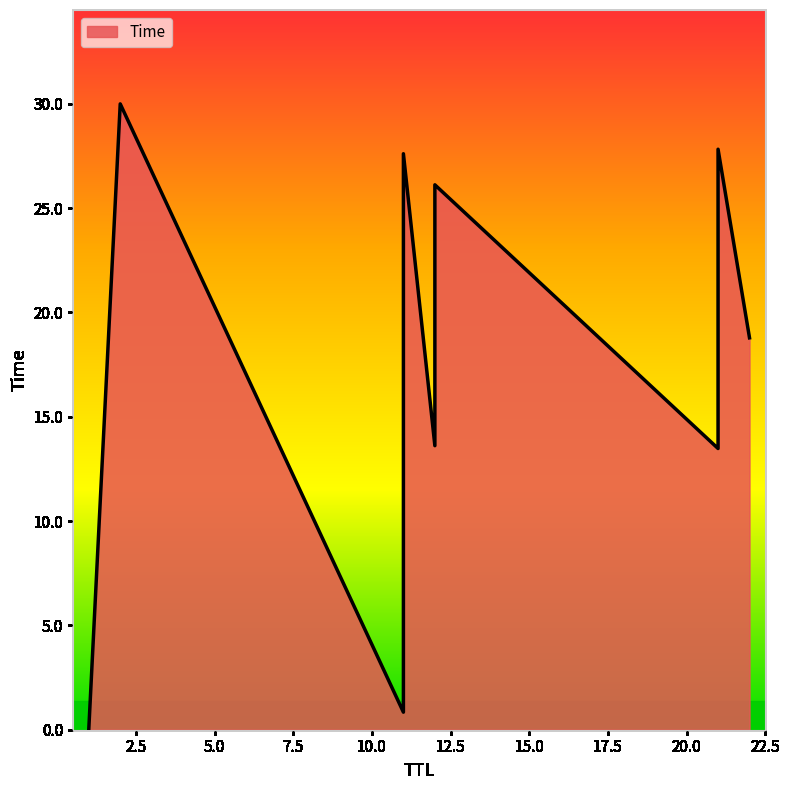

How many lines are shown in the chart?

1